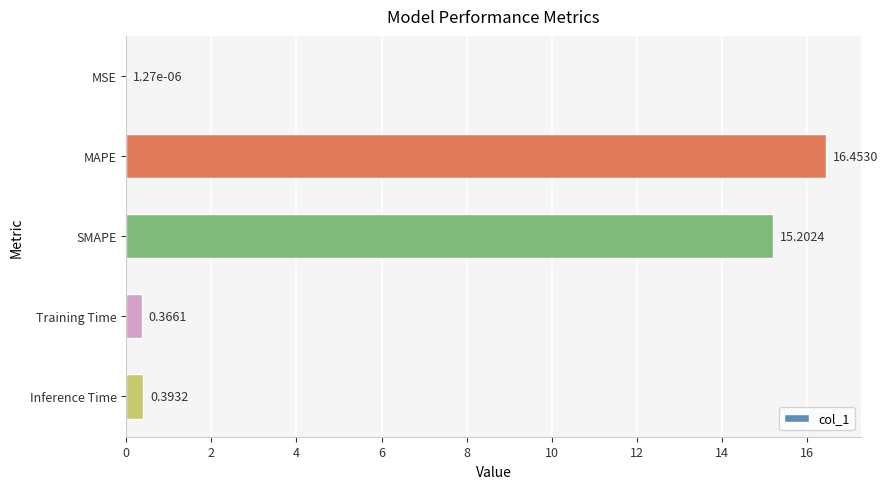

What is the change in value from MAPE to SMAPE?

-1.3